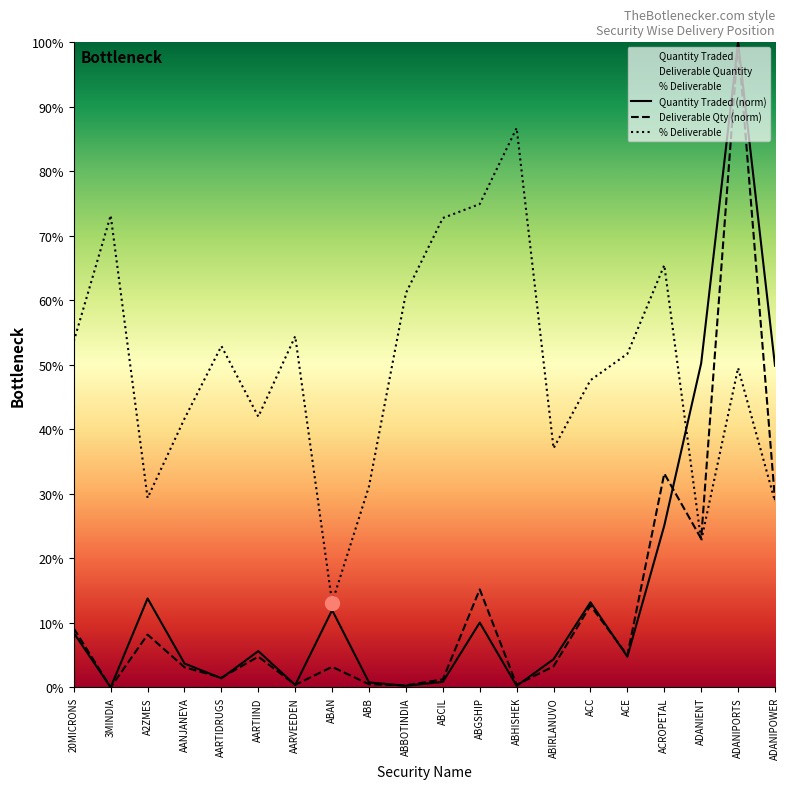

At how many categories does at least one series exceed 30?

18